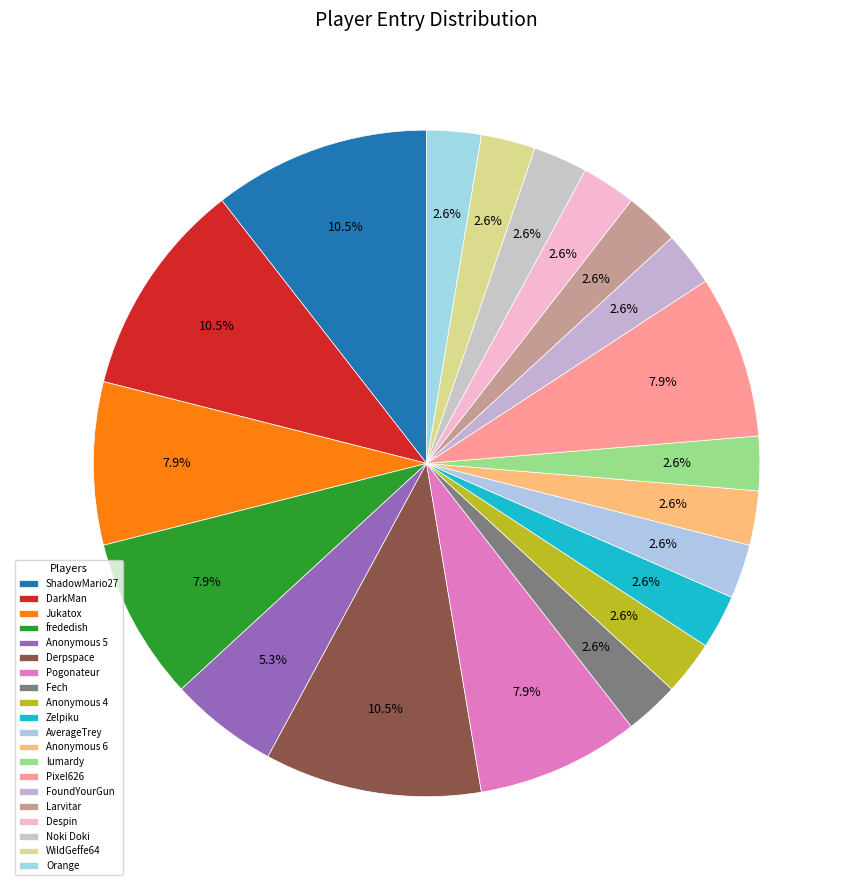

Is it true that AverageTrey is 3% of the pie?

True